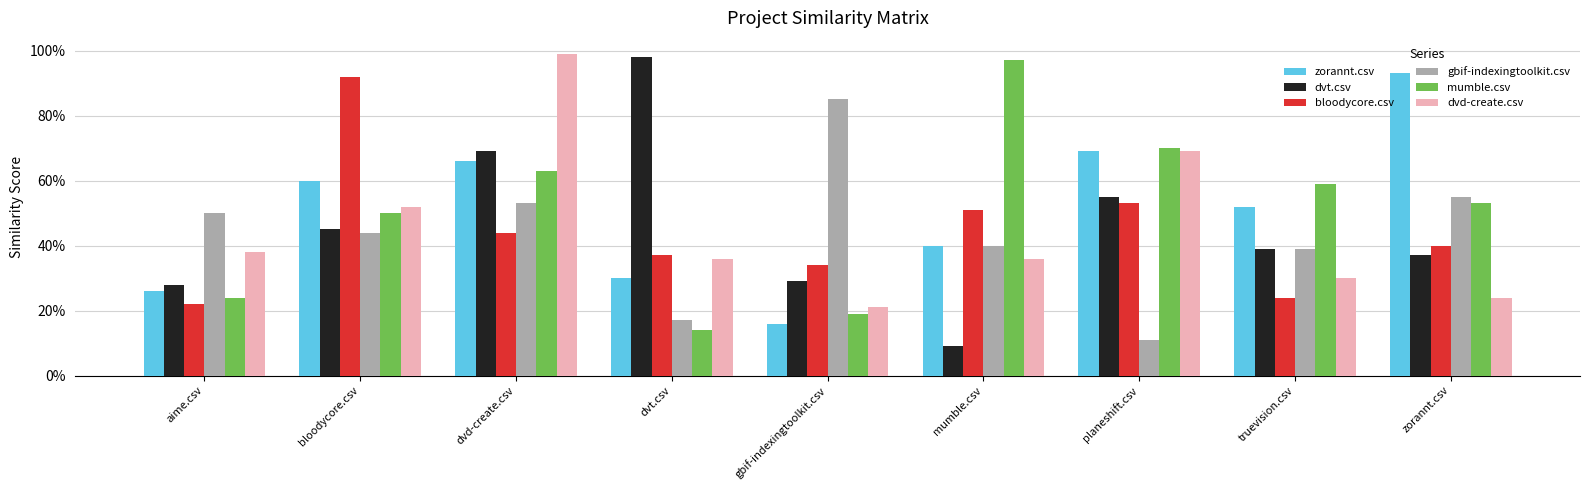

Does the chart contain stacked bars?

No